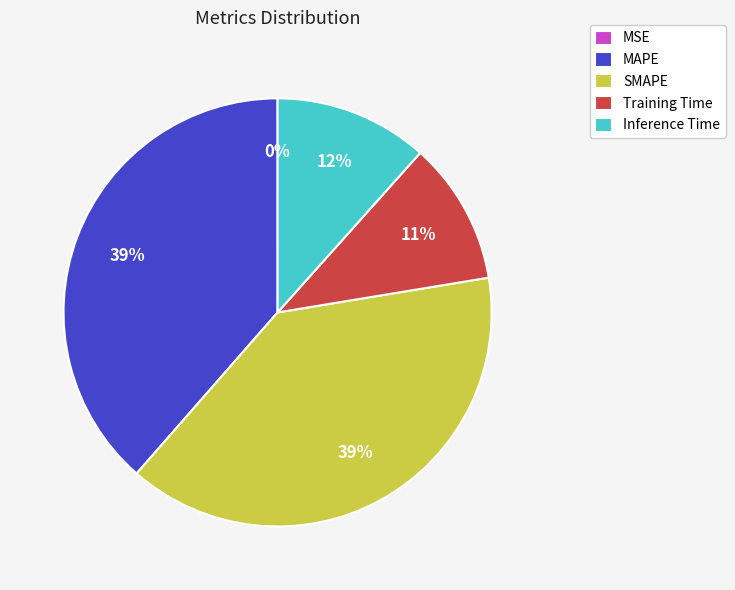

Is there a majority slice in this chart?

No